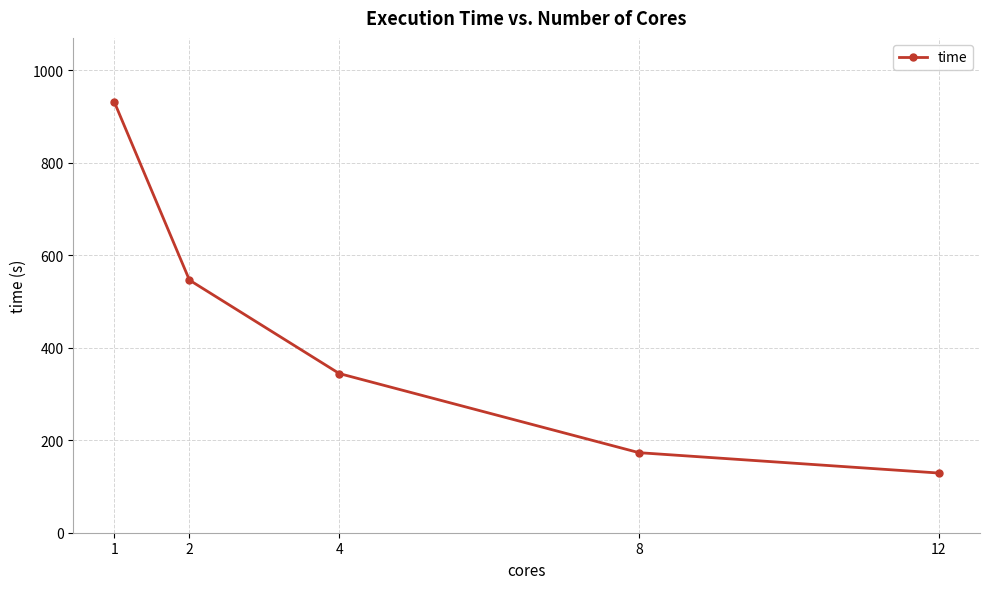

Approximately how many times larger is the value at 8 compared to 4?

0.5